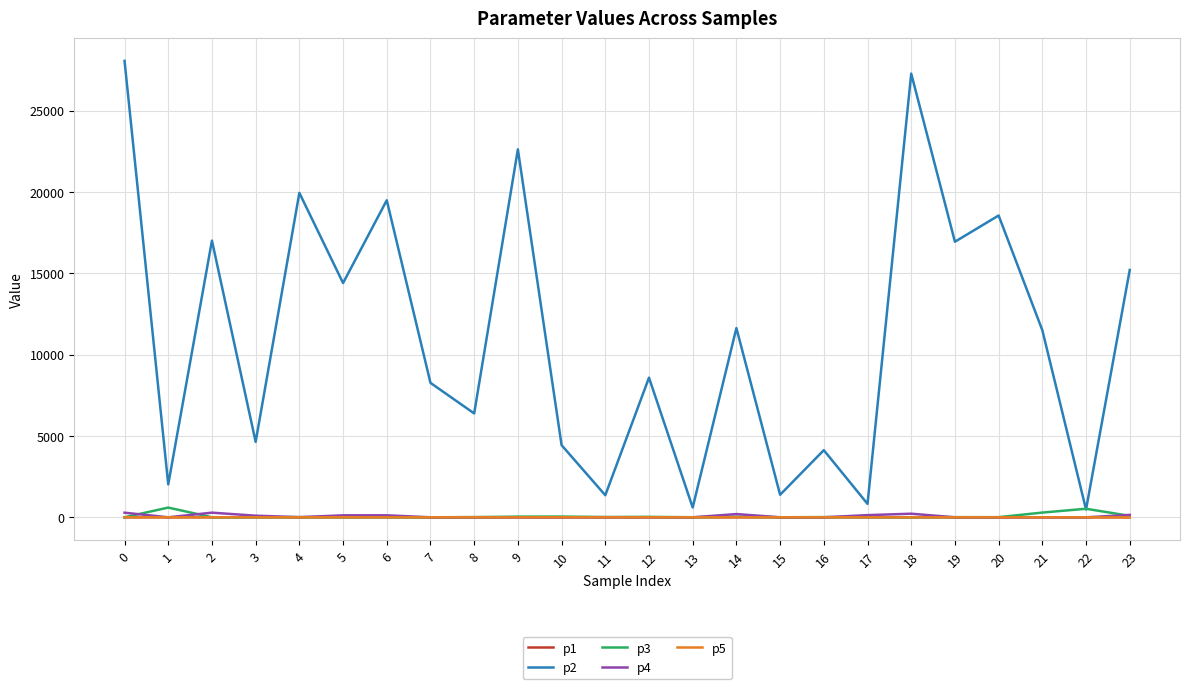

In p2, how many points are lower than both neighbors (excluding endpoints)?

10